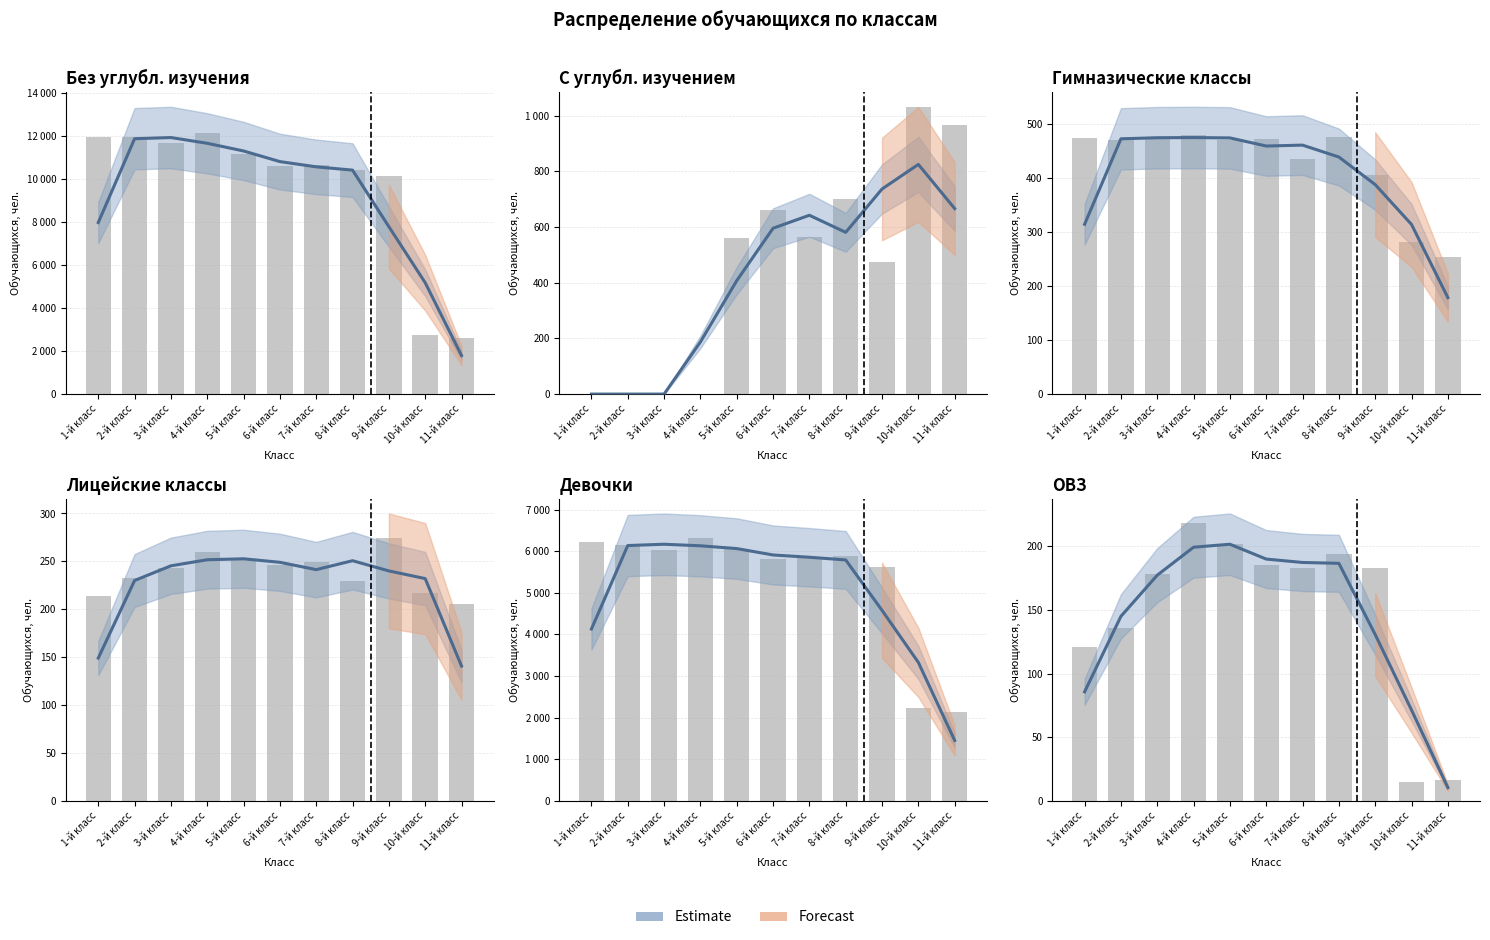

What is the total value across all series at 2-й класс?

18956